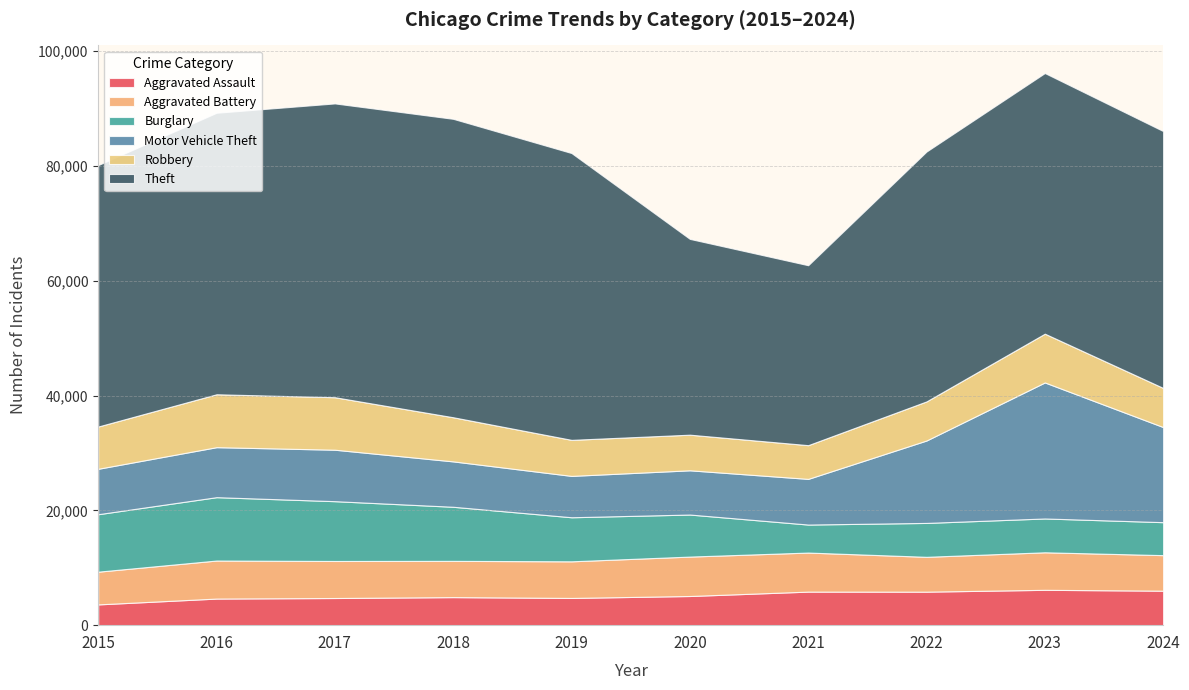

Reading left to right, what are all the values shown in this chart?

Aggravated Assault: 2015=3620	2016=4635	2017=4731	2018=4888	2019=4744	2020=5082	2021=5846	2022=5838	2023=6159	2024=6008
Aggravated Battery: 2015=5702	2016=6628	2017=6454	2018=6317	2019=6381	2020=6868	2021=6805	2022=6071	2023=6540	2024=6194
Burglary: 2015=10011	2016=11038	2017=10419	2018=9423	2019=7677	2020=7325	2021=4879	2022=5906	2023=5892	2024=5744
Motor Vehicle Theft: 2015=7916	2016=8712	2017=8965	2018=7908	2019=7206	2020=7707	2021=7957	2022=14360	2023=23699	2024=16573
Robbery: 2015=7364	2016=9218	2017=9147	2018=7690	2019=6279	2020=6207	2021=5876	2022=6812	2023=8499	2024=6818
Theft: 2015=45554	2016=49049	2017=51190	2018=51995	2019=49973	2020=34113	2021=31350	2022=43535	2023=45412	2024=44756